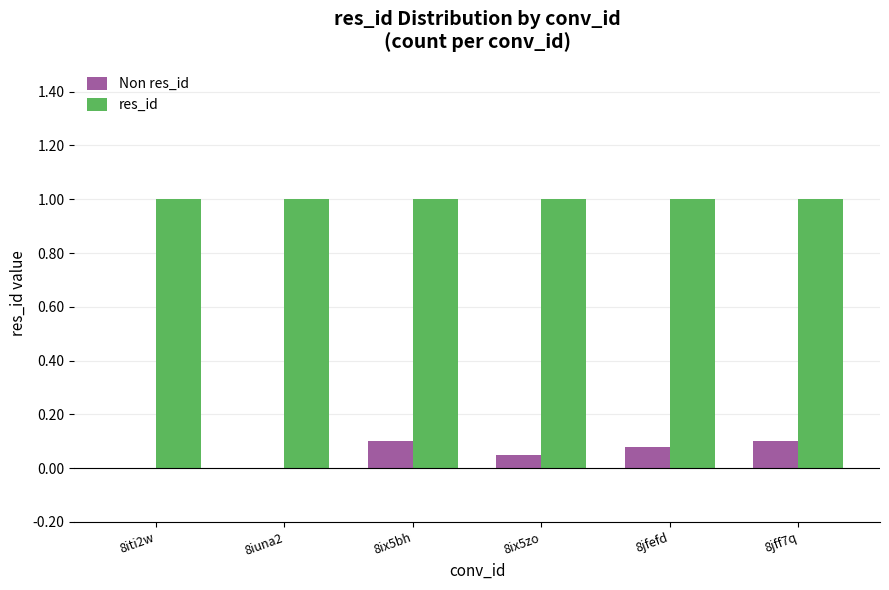

Is the value of Non res_id at 8iti2w greater than the value of res_id at 8iuna2?

No